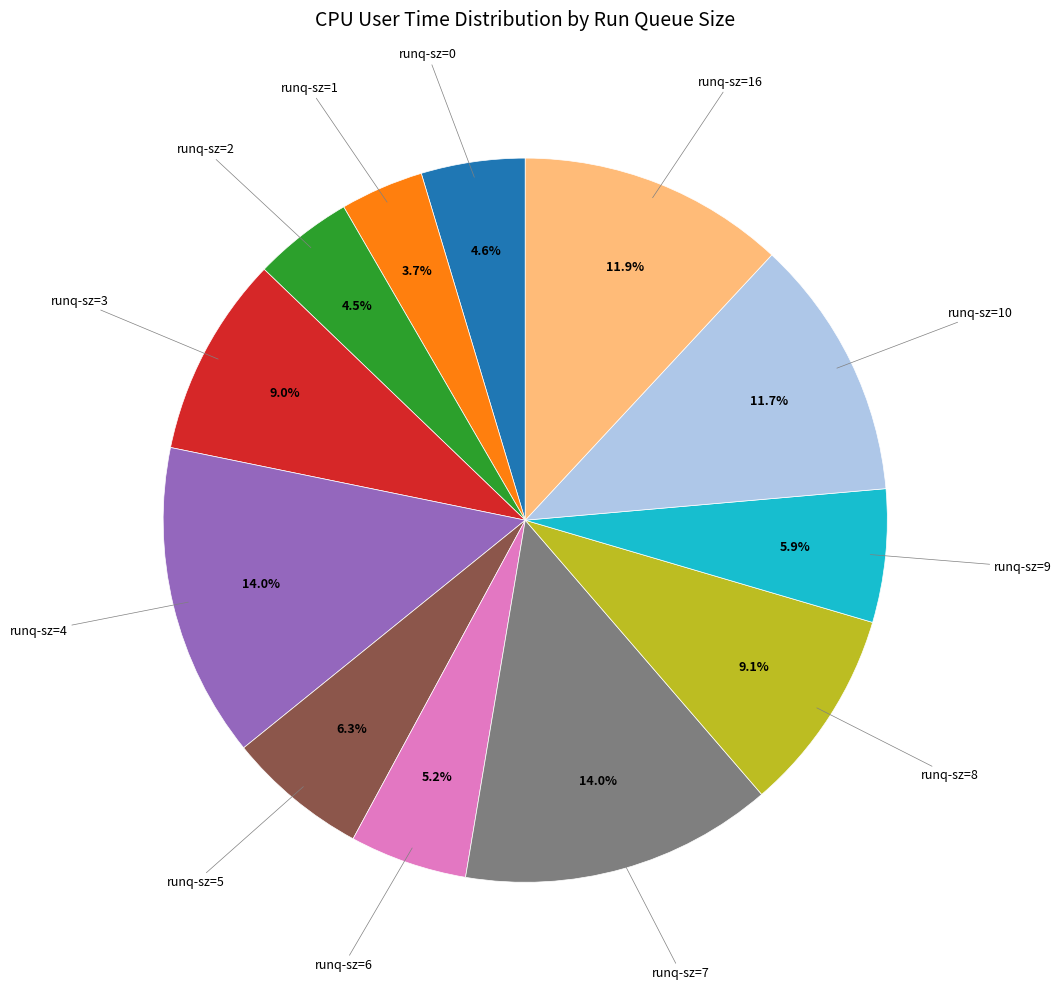

Count the number of slices in the pie.

12